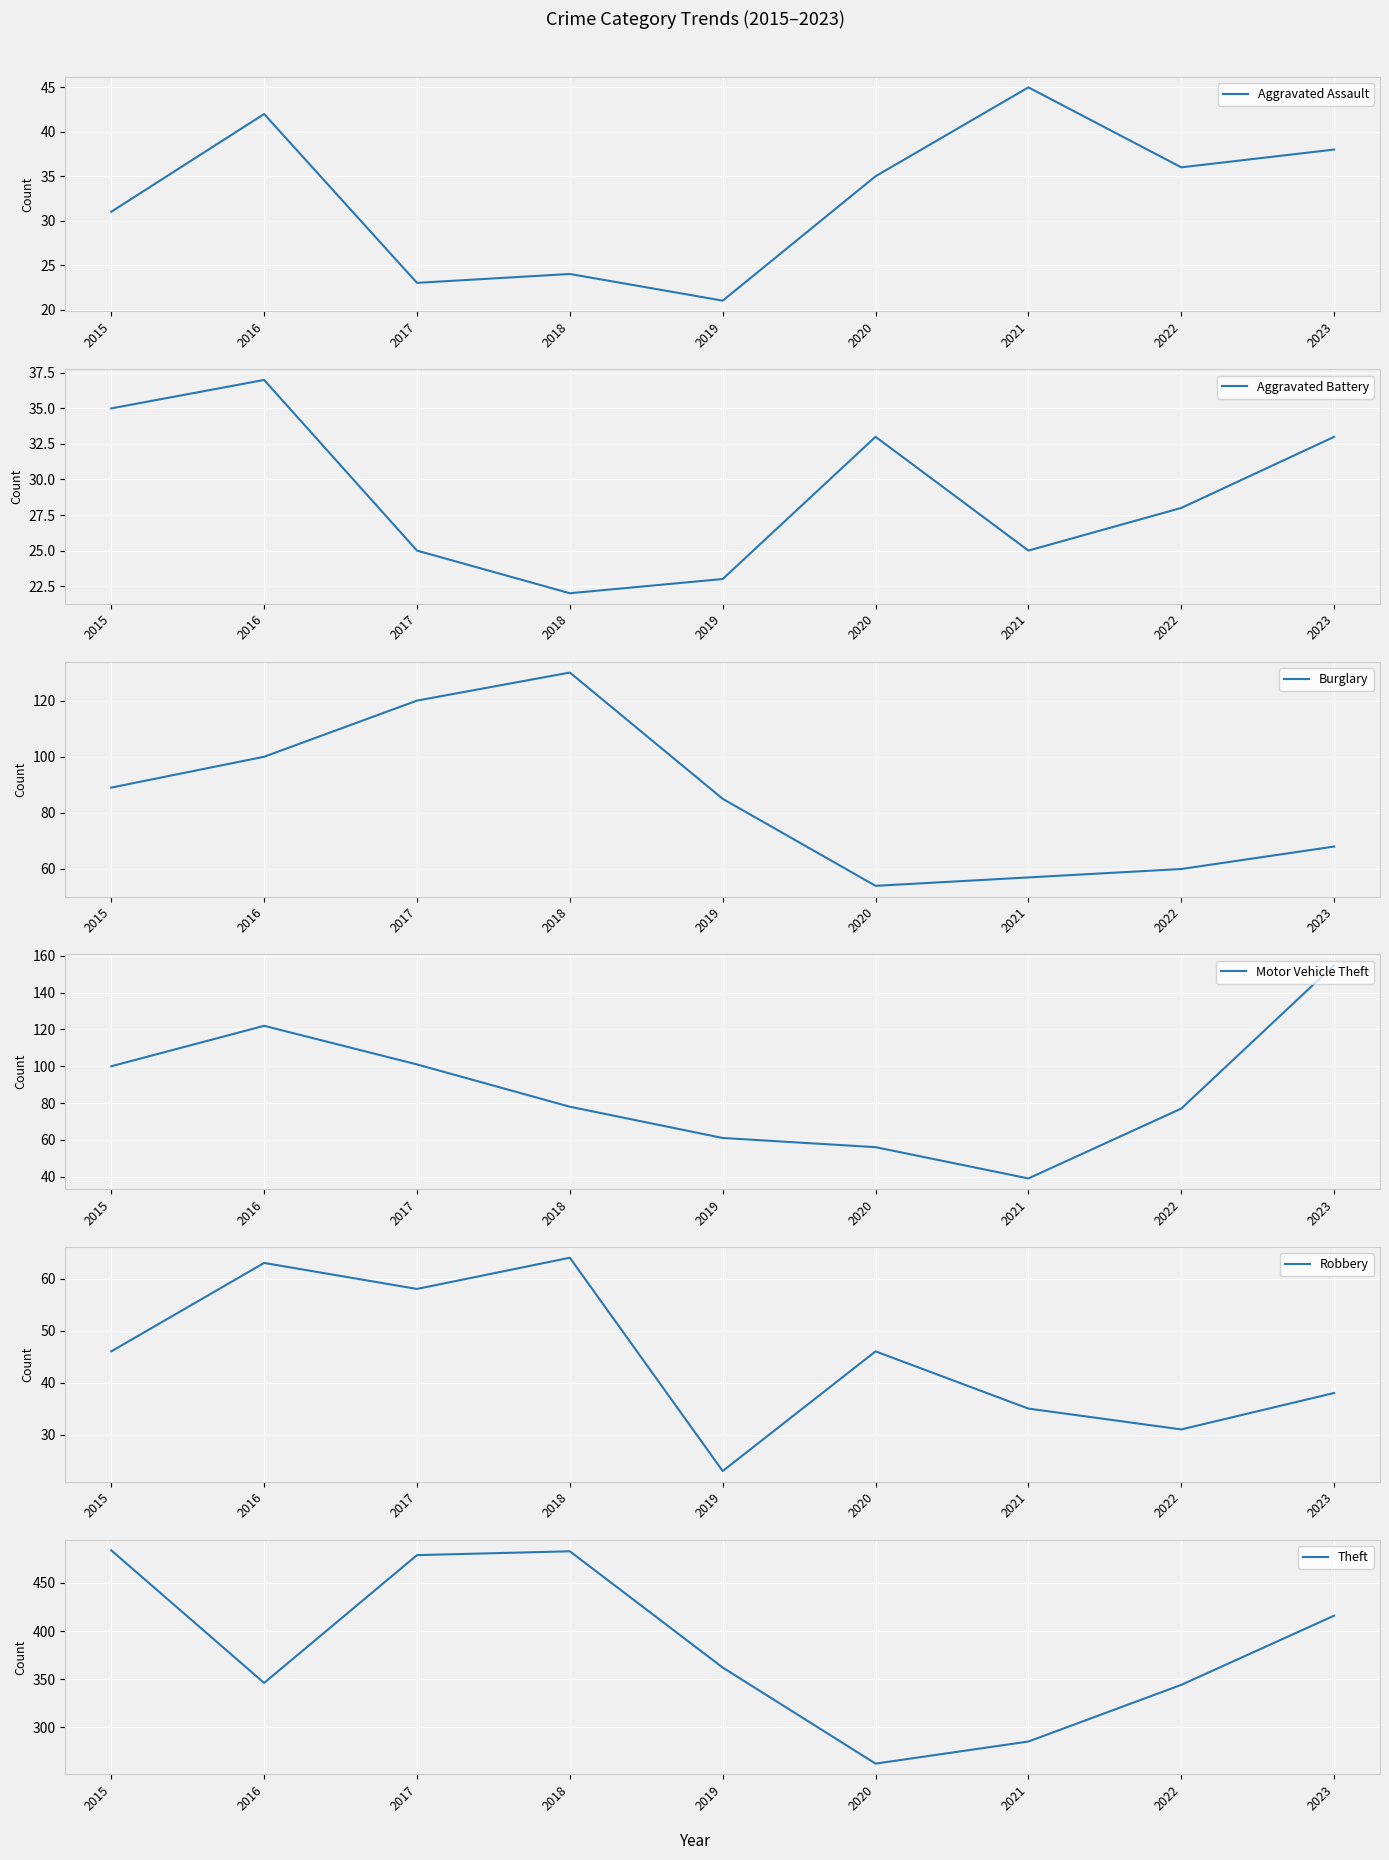

The value of Theft at 2015 is 484. True or false?

True